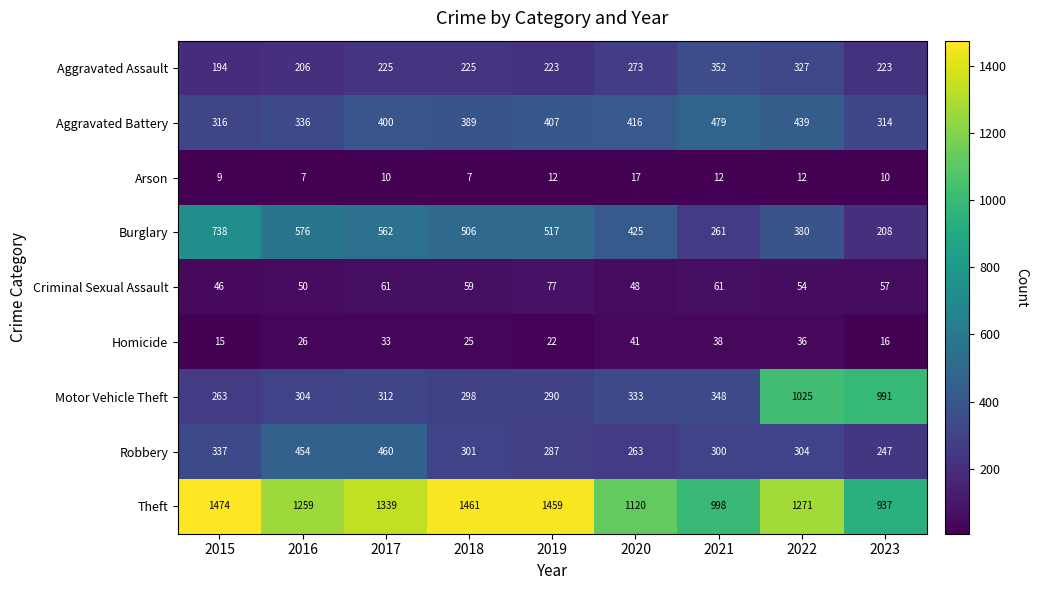

Which category has the highest value across all series?

2015